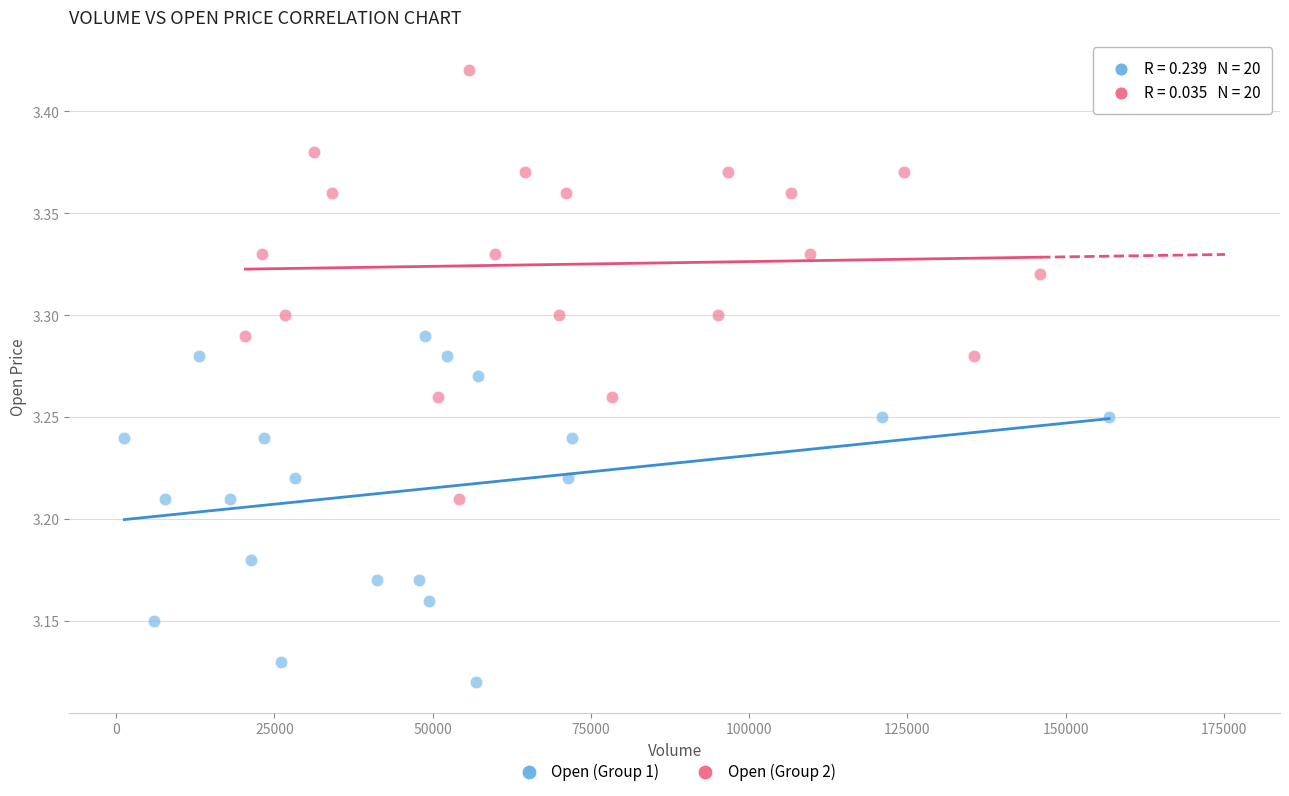

Which series contains the lowest Y value?

Open (Group 1)